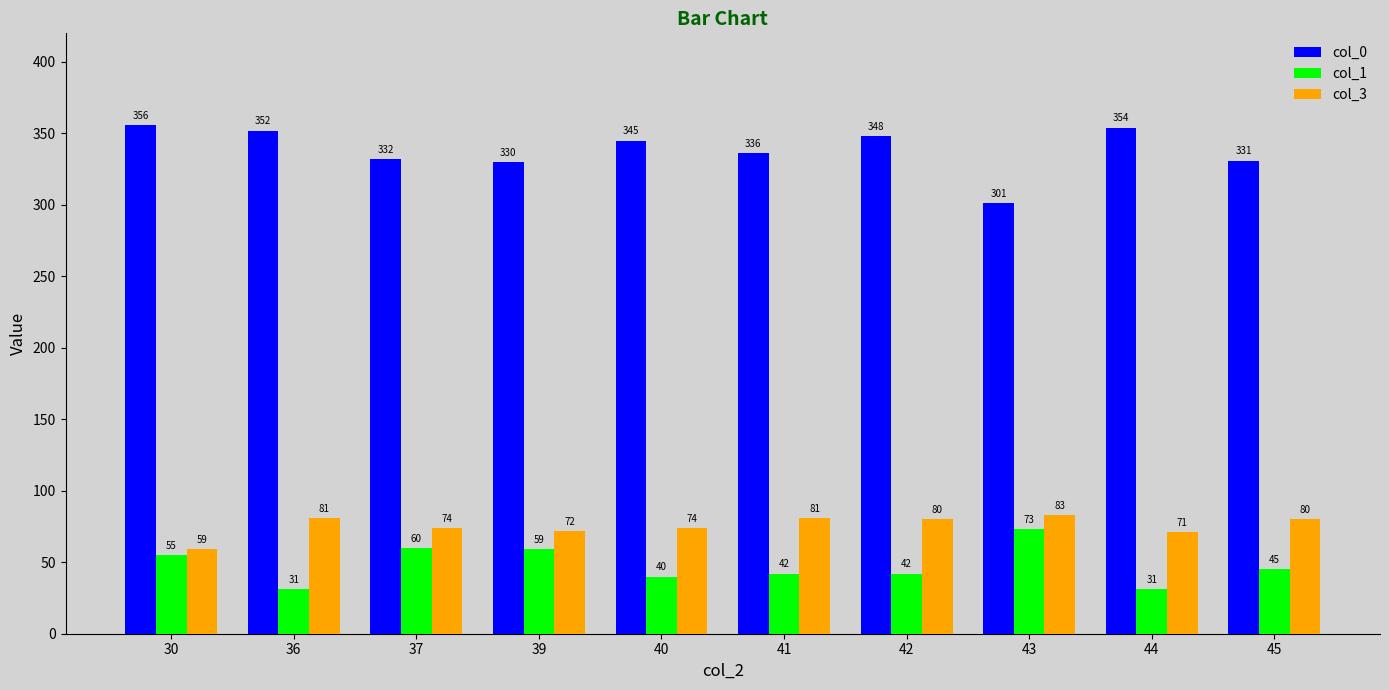

Which series has the largest range (max minus min)?

col_0